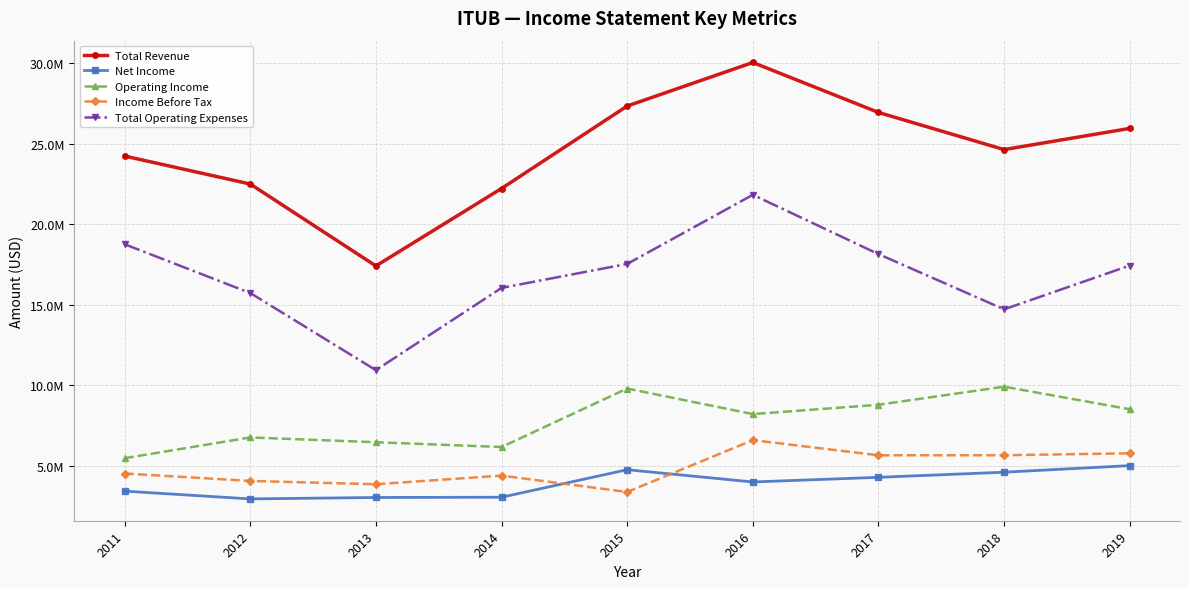

What are all the series names shown in the legend?

Total Revenue, Net Income, Operating Income, Income Before Tax, Total Operating Expenses